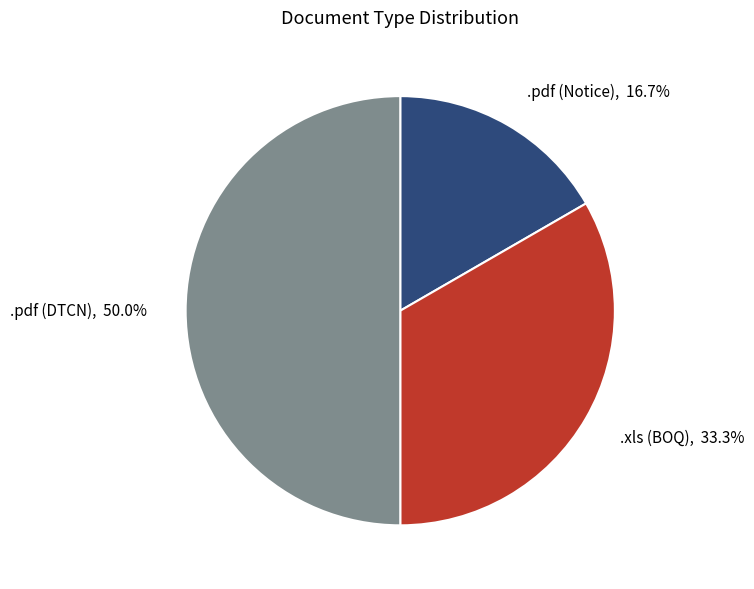

What percentage is the .pdf (Notice) slice, to the nearest percent?

17%